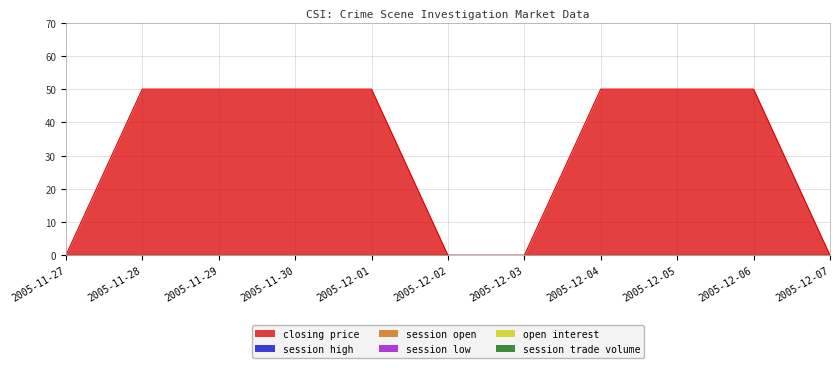

What position from the right is 2005-12-06?

2